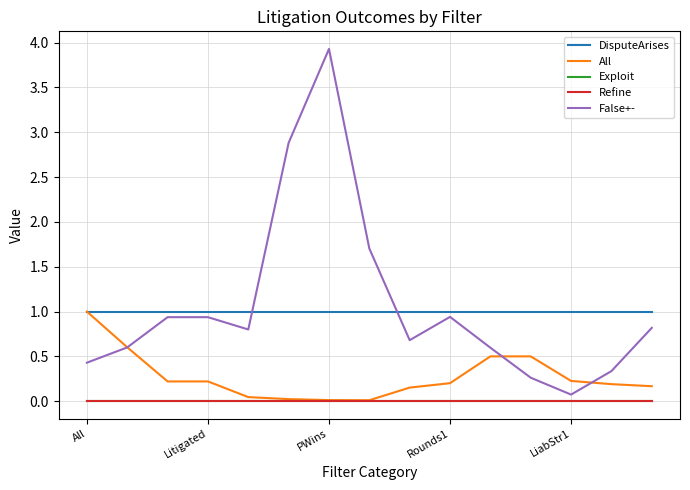

Does the chart have visible grid lines?

Yes